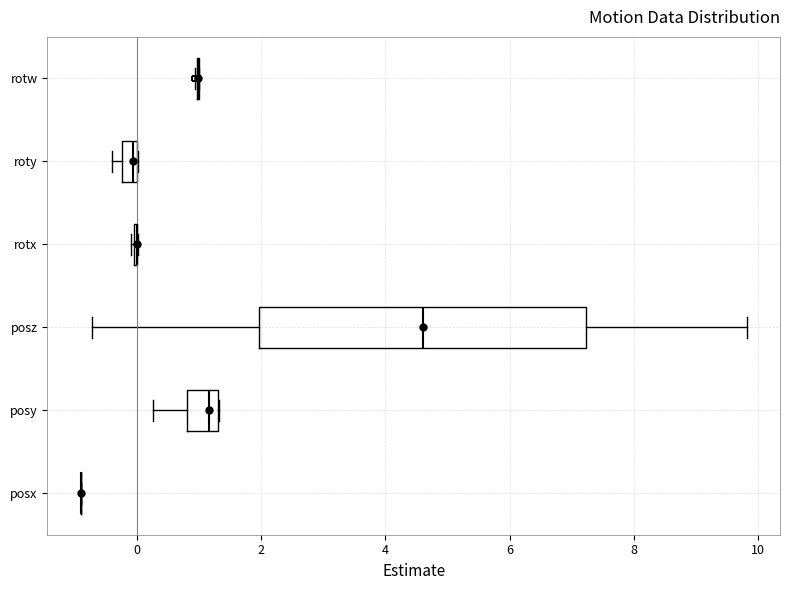

Comparing the boxes themselves (not the whiskers), which one is the widest?

posz